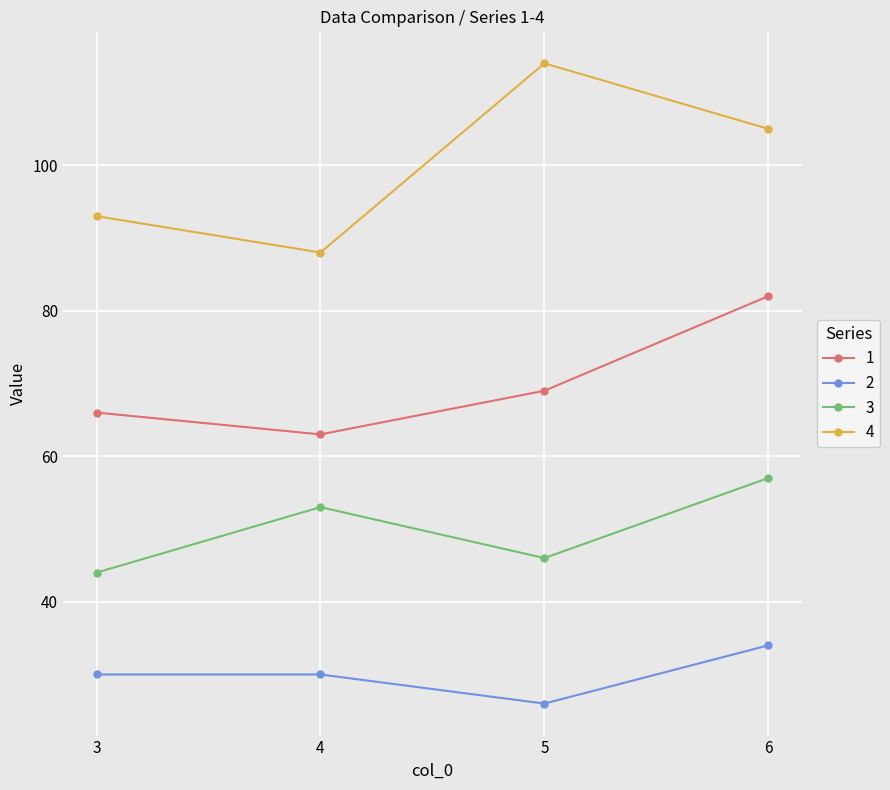

Rank the categories by 4 value from highest to lowest.

5, 6, 3, 4